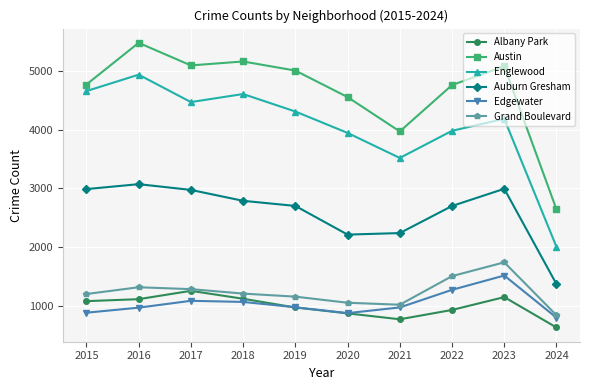

Between 2016 and 2020, which series saw the biggest shift?

Englewood